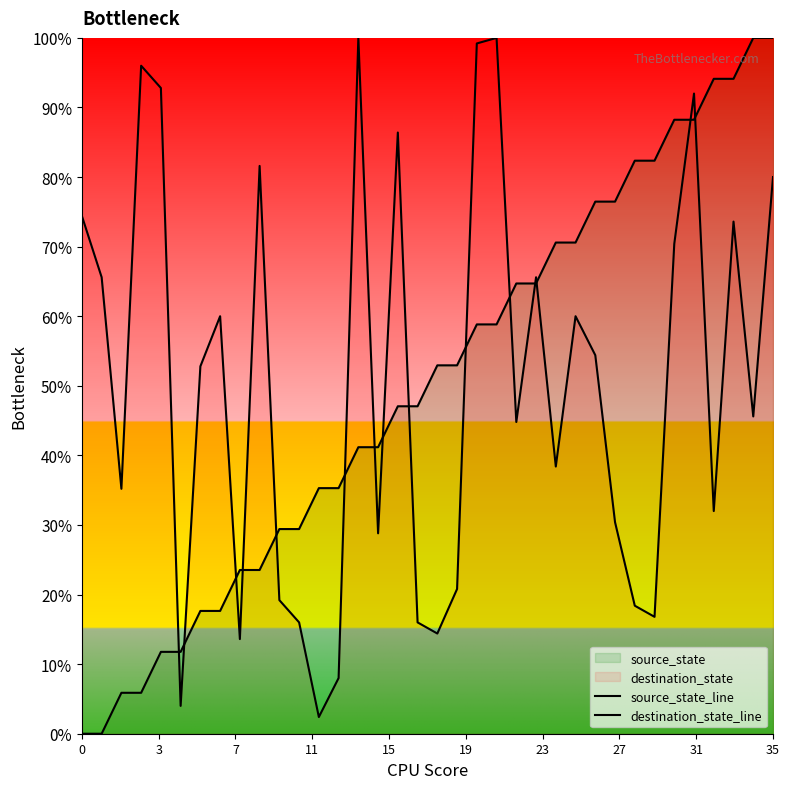

How many interior local valleys does the destination_state_line series have?

11